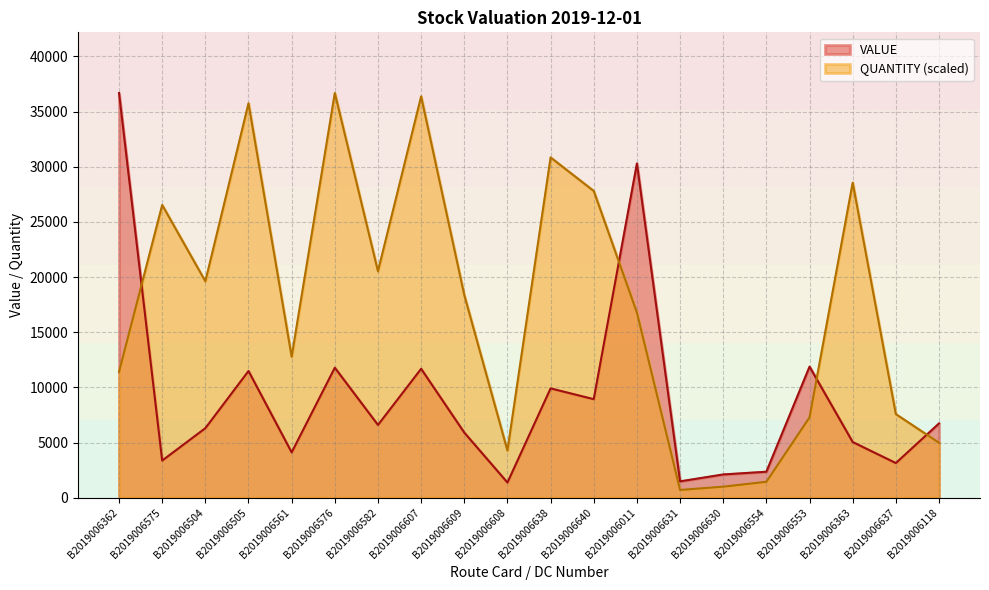

Which has a higher value, B2019006363 or B2019006554?

B2019006363